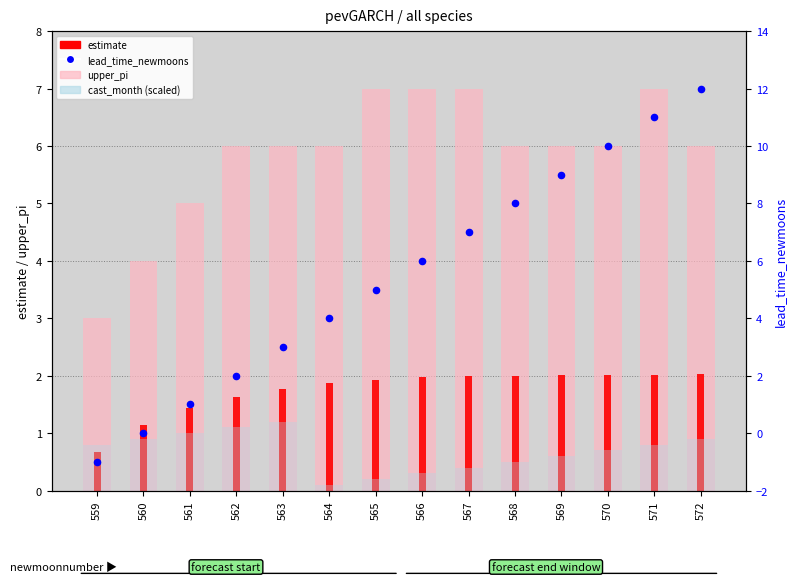

Which series reaches the maximum Y coordinate?

lead_time_newmoons